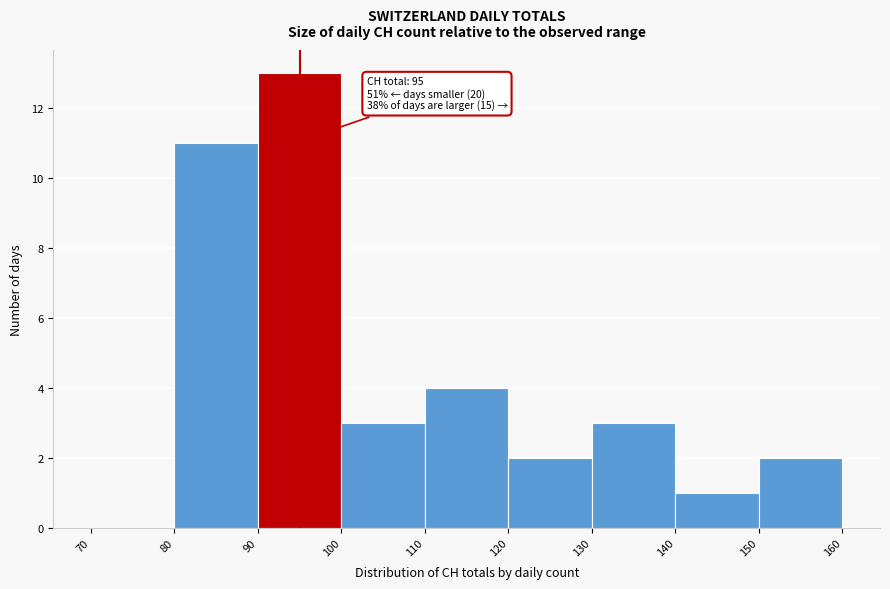

Which range on the x-axis has the tallest bar?

90 to 100